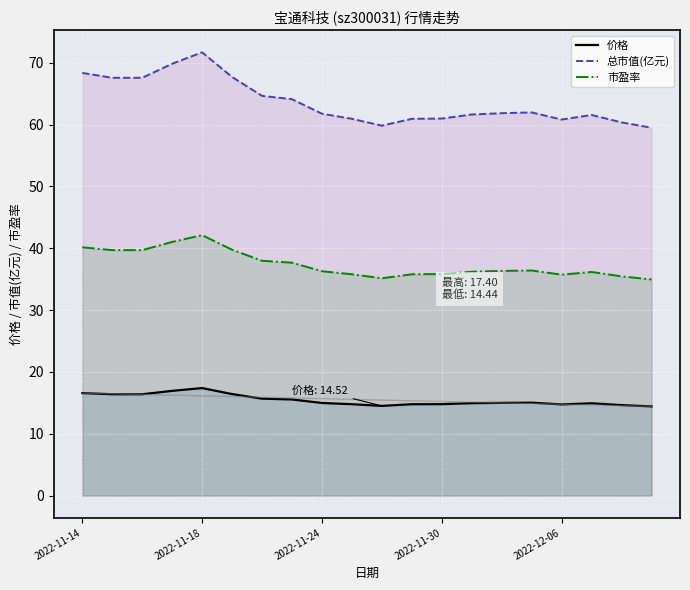

How many lines are shown in the chart?

3